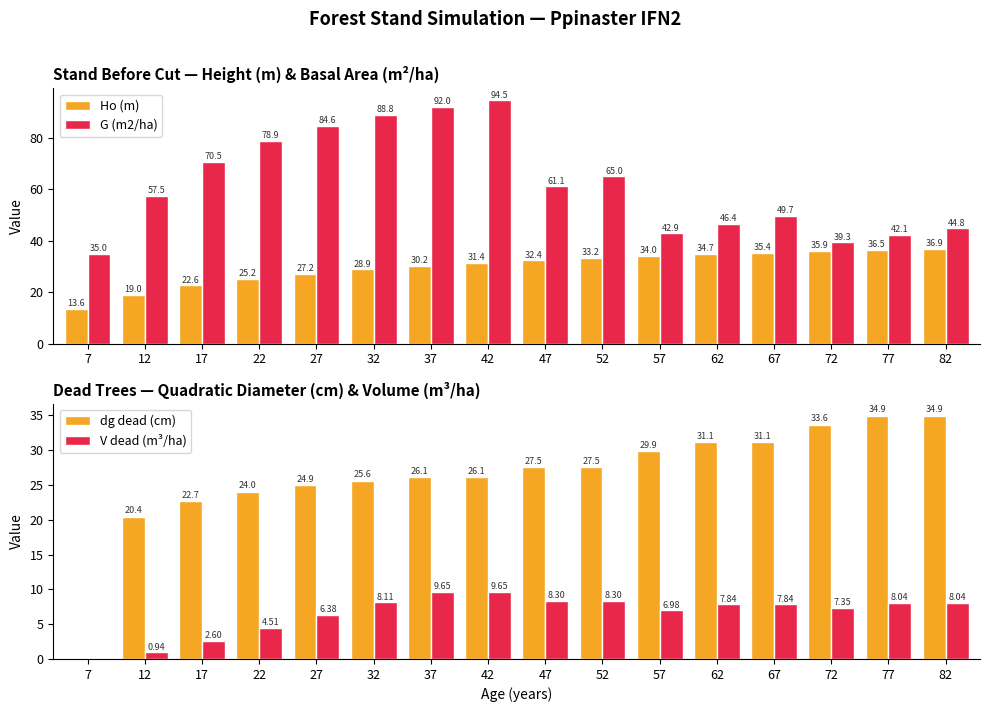

Is the value of Ho (m) at 47 greater than the value of dg dead (cm) at 32?

Yes